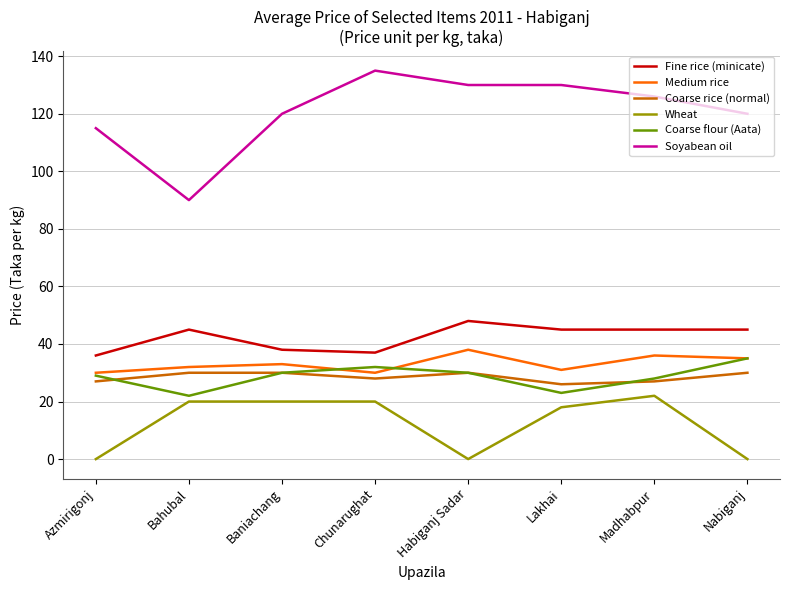

The value of Coarse flour (Aata) at Madhabpur is 28. True or false?

True